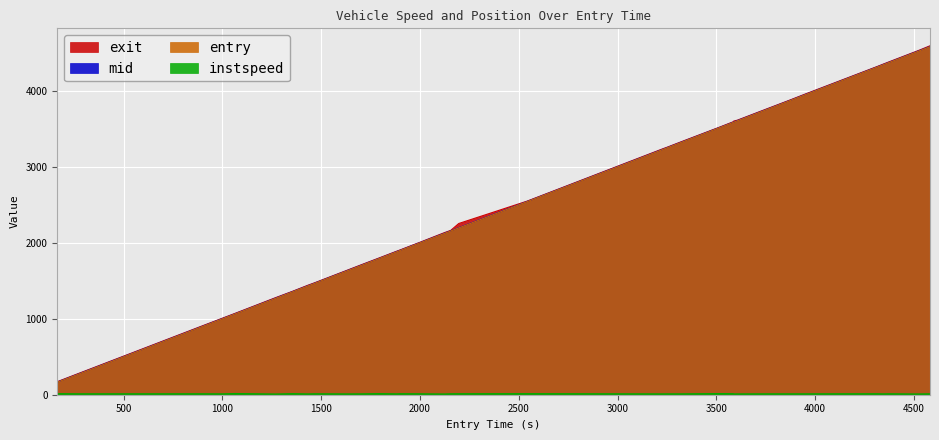

Which series has the largest range (max minus min)?

exit